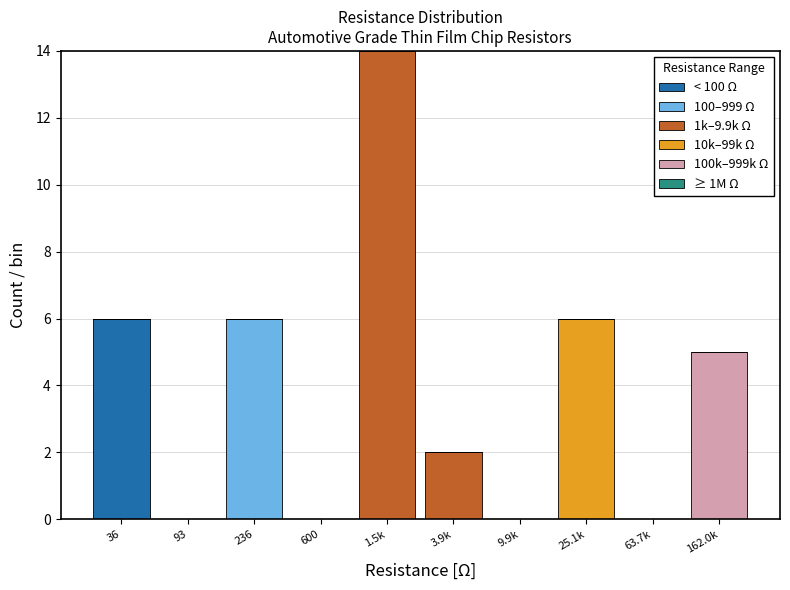

At which category is the sum across all series the highest?

1.5k